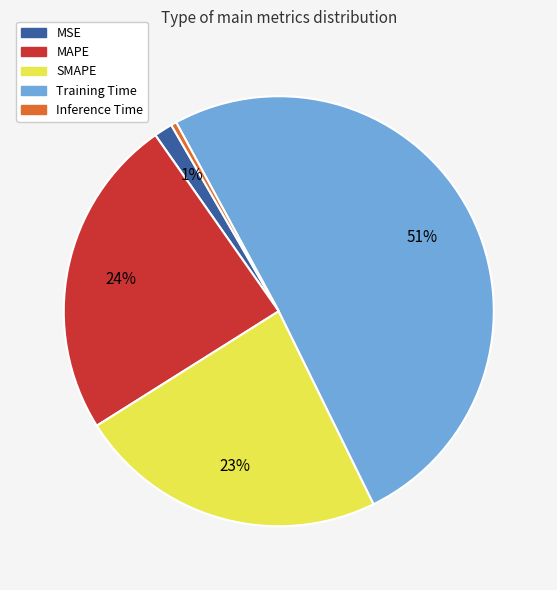

Does MAPE account for over 50% of the chart?

No